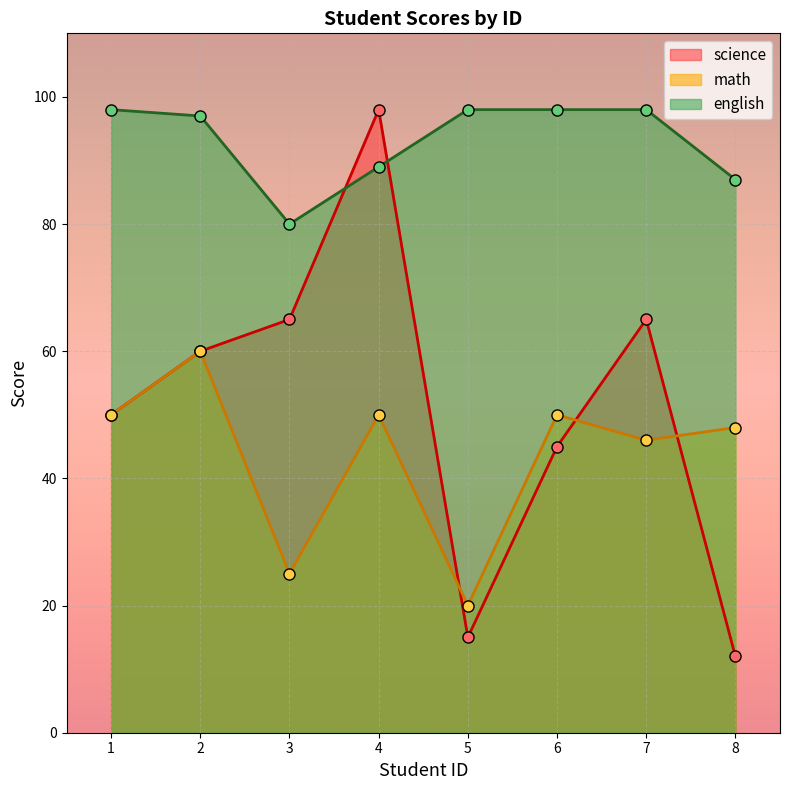

At which category is the sum across all series the highest?

4